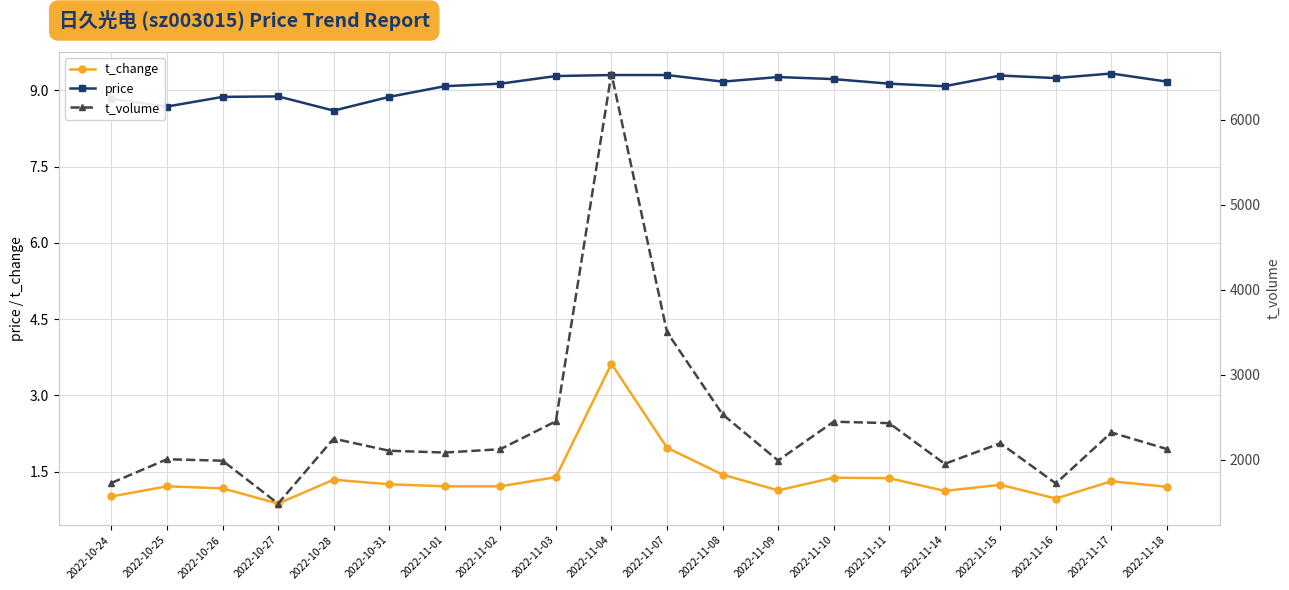

The t_change series shows 1.3 at 2022-11-17. True or false?

True